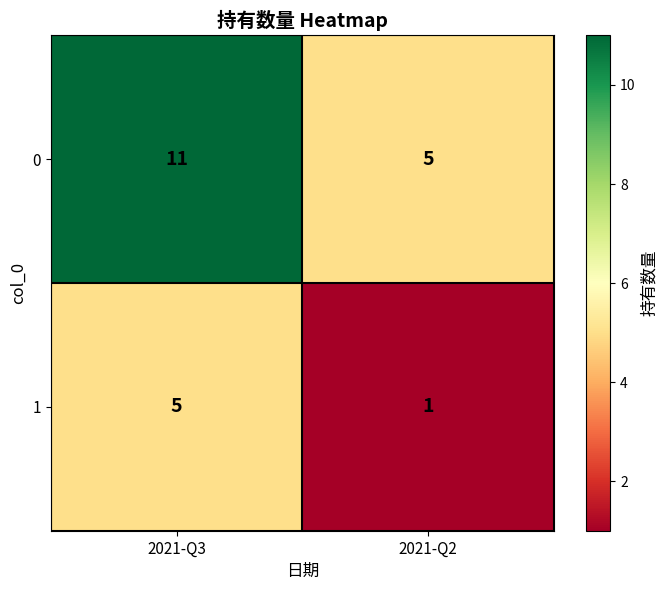

What is the difference between the 0 values at 2021-Q2 and 2021-Q3?

6